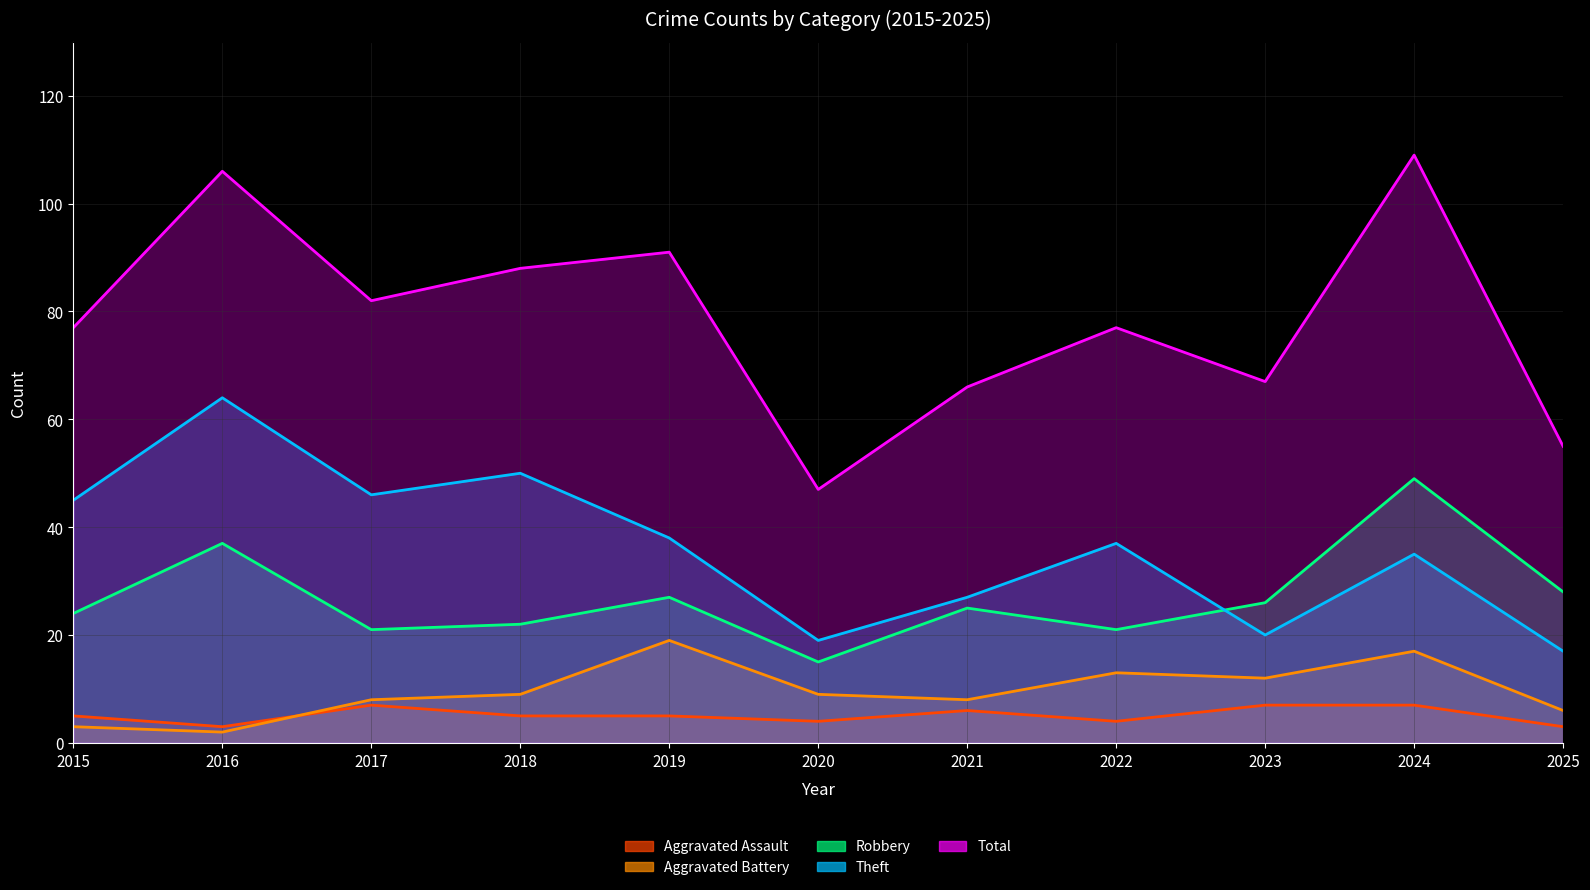

Between 2015 and 2023, which series saw the biggest shift?

Theft